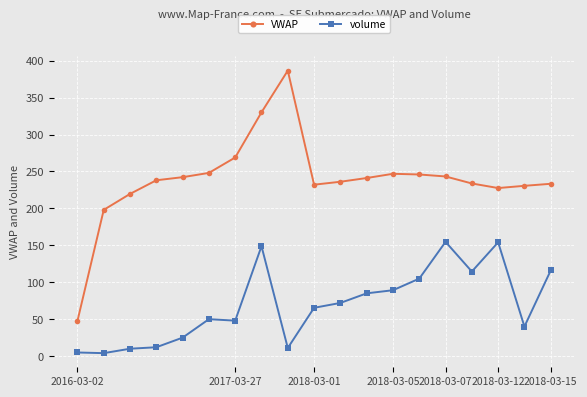

What is the value of the VWAP point at the 18th from the left?

230.6